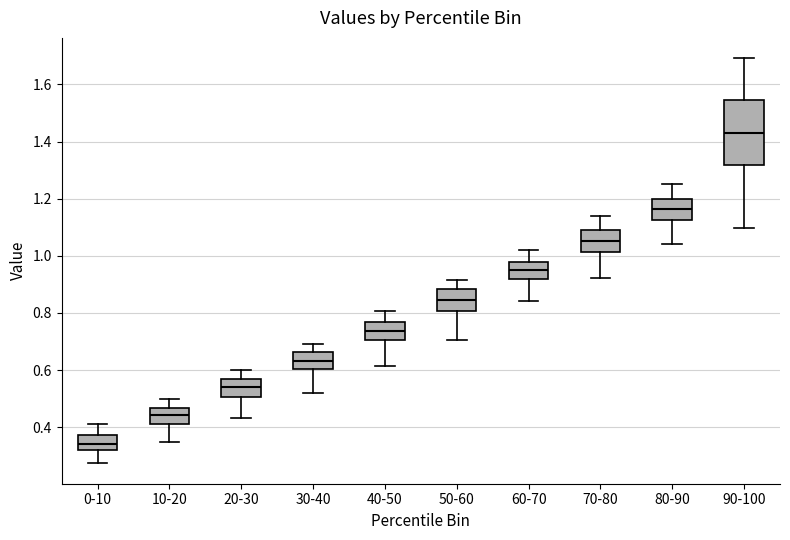

Reading left to right, read every box against the y-axis: the position of its median line, the range the box covers, and the ends of its whiskers. The values are not printed on the chart, so give them approximately, as read against the axis.

0-10: median 0.34, box 0.32 to 0.38, whiskers 0.28 to 0.42
10-20: median 0.44, box 0.42 to 0.46, whiskers 0.34 to 0.50
20-30: median 0.54, box 0.50 to 0.56, whiskers 0.44 to 0.60
30-40: median 0.64, box 0.60 to 0.66, whiskers 0.52 to 0.70
40-50: median 0.74, box 0.70 to 0.76, whiskers 0.62 to 0.80
50-60: median 0.84, box 0.80 to 0.88, whiskers 0.70 to 0.92
60-70: median 0.96, box 0.92 to 0.98, whiskers 0.84 to 1.02
70-80: median 1.06, box 1.02 to 1.08, whiskers 0.92 to 1.14
80-90: median 1.16, box 1.12 to 1.20, whiskers 1.04 to 1.26
90-100: median 1.44, box 1.32 to 1.54, whiskers 1.10 to 1.70